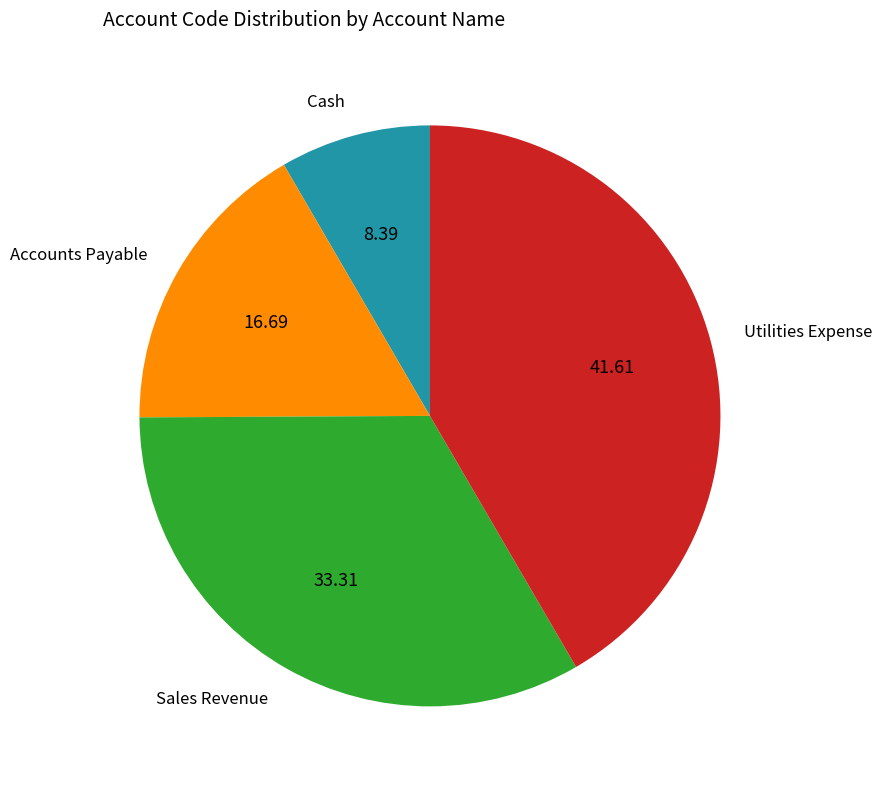

Count the number of slices in the pie.

4